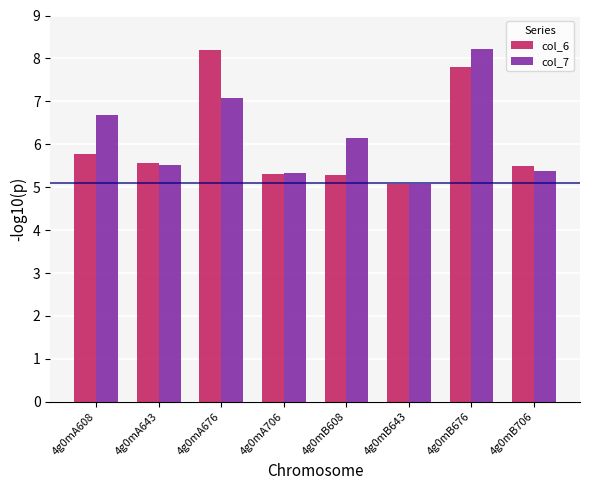

Which series has the largest total across all categories?

col_7